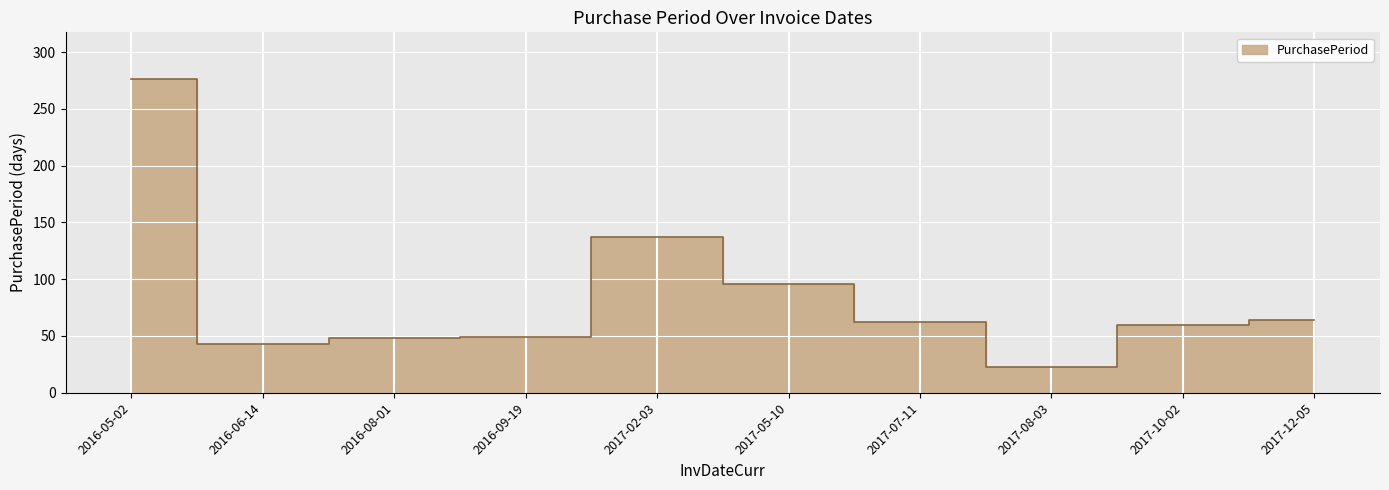

Reading right to left, list all the values displayed in this chart.

2017-12-05=64	2017-10-02=60	2017-08-03=23	2017-07-11=62	2017-05-10=96	2017-02-03=137	2016-09-19=49	2016-08-01=48	2016-06-14=43	2016-05-02=276